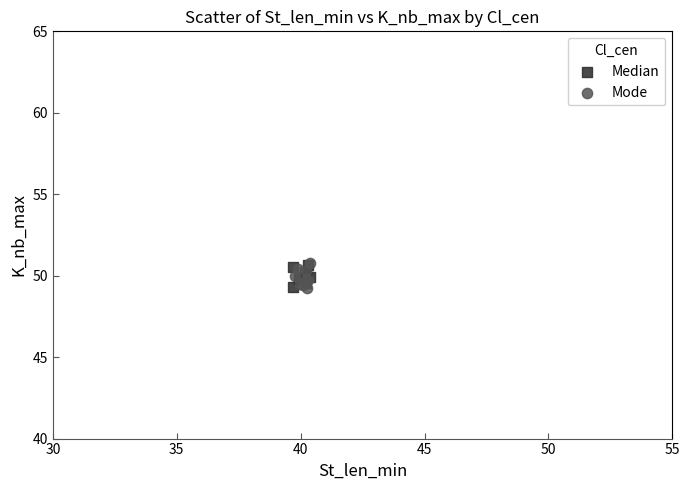

What are all the series names shown in the legend?

Median, Mode